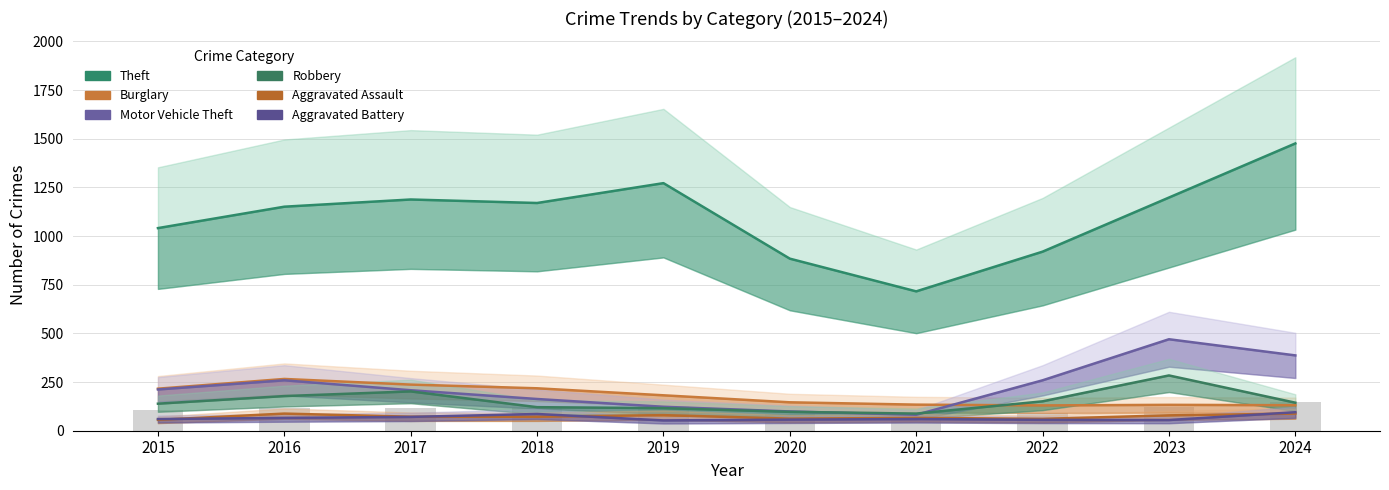

How many distinct data groups are displayed?

6